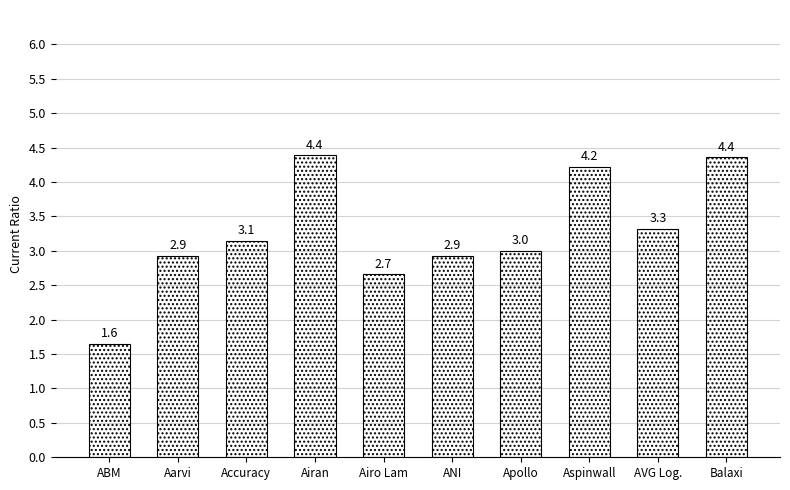

The chart shows a value of 1.6 at ABM. True or false?

True